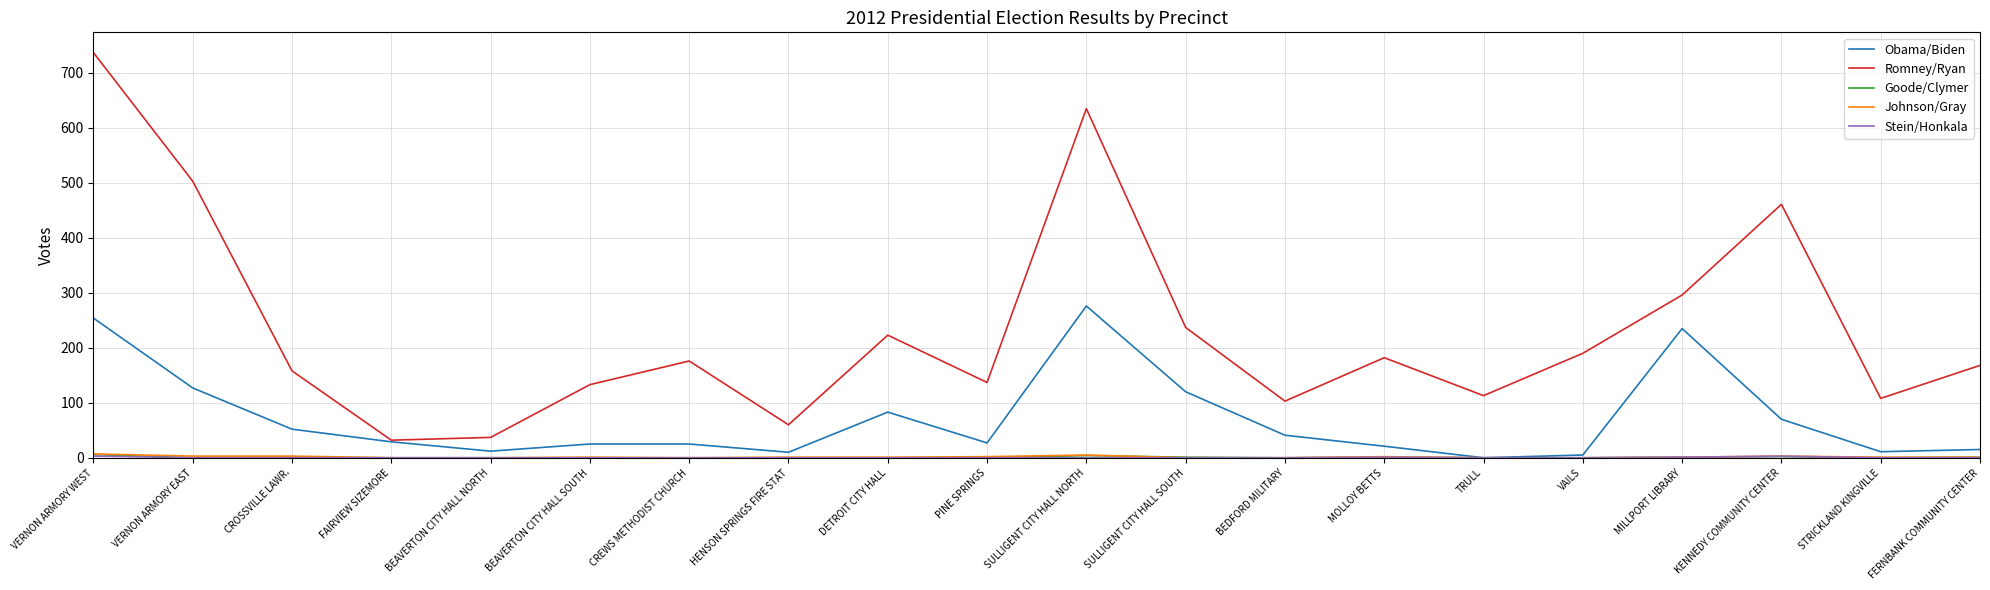

Which series has the widest spread of values?

Romney/Ryan